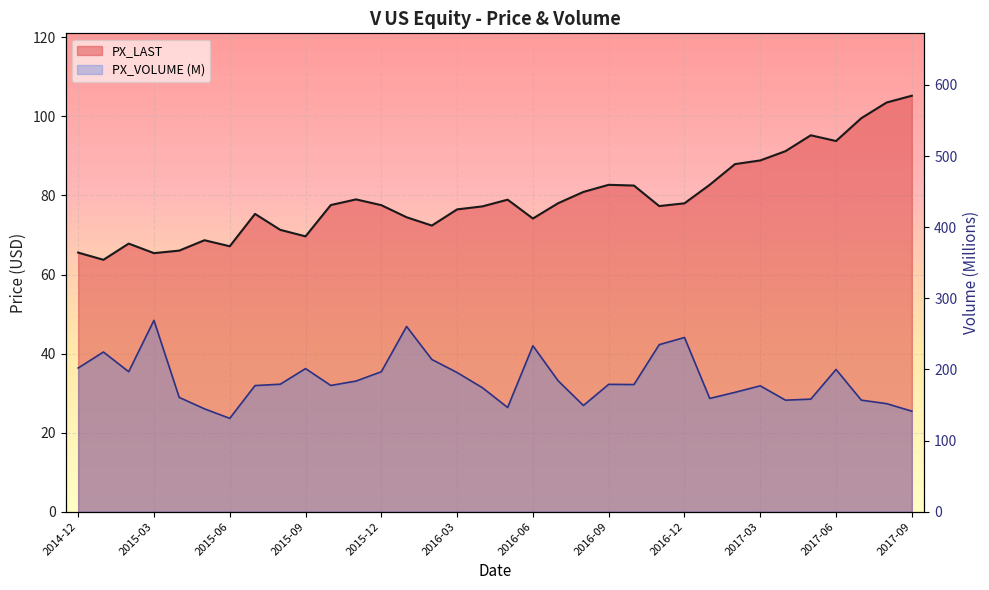

Reading left to right, what are all the values shown in this chart?

PX_LAST (line): 65.5	63.7	67.8	65.4	66.0	68.7	67.2	75.3	71.3	69.7	77.6	79.0	77.5	74.5	72.4	76.5	77.2	78.9	74.2	78.0	80.9	82.7	82.5	77.3	78.0	82.7	87.9	88.9	91.2	95.2	93.8	99.6	103.5	105.2
PX_VOLUME (M line): 202.0	224.5	196.8	269.0	160.6	144.6	131.2	177.3	179.2	201.2	177.4	183.6	196.7	260.4	214.0	195.6	174.3	146.5	233.2	184.0	149.3	179.0	178.7	234.8	244.9	159.2	167.8	176.9	156.7	158.2	199.9	156.8	151.9	141.3